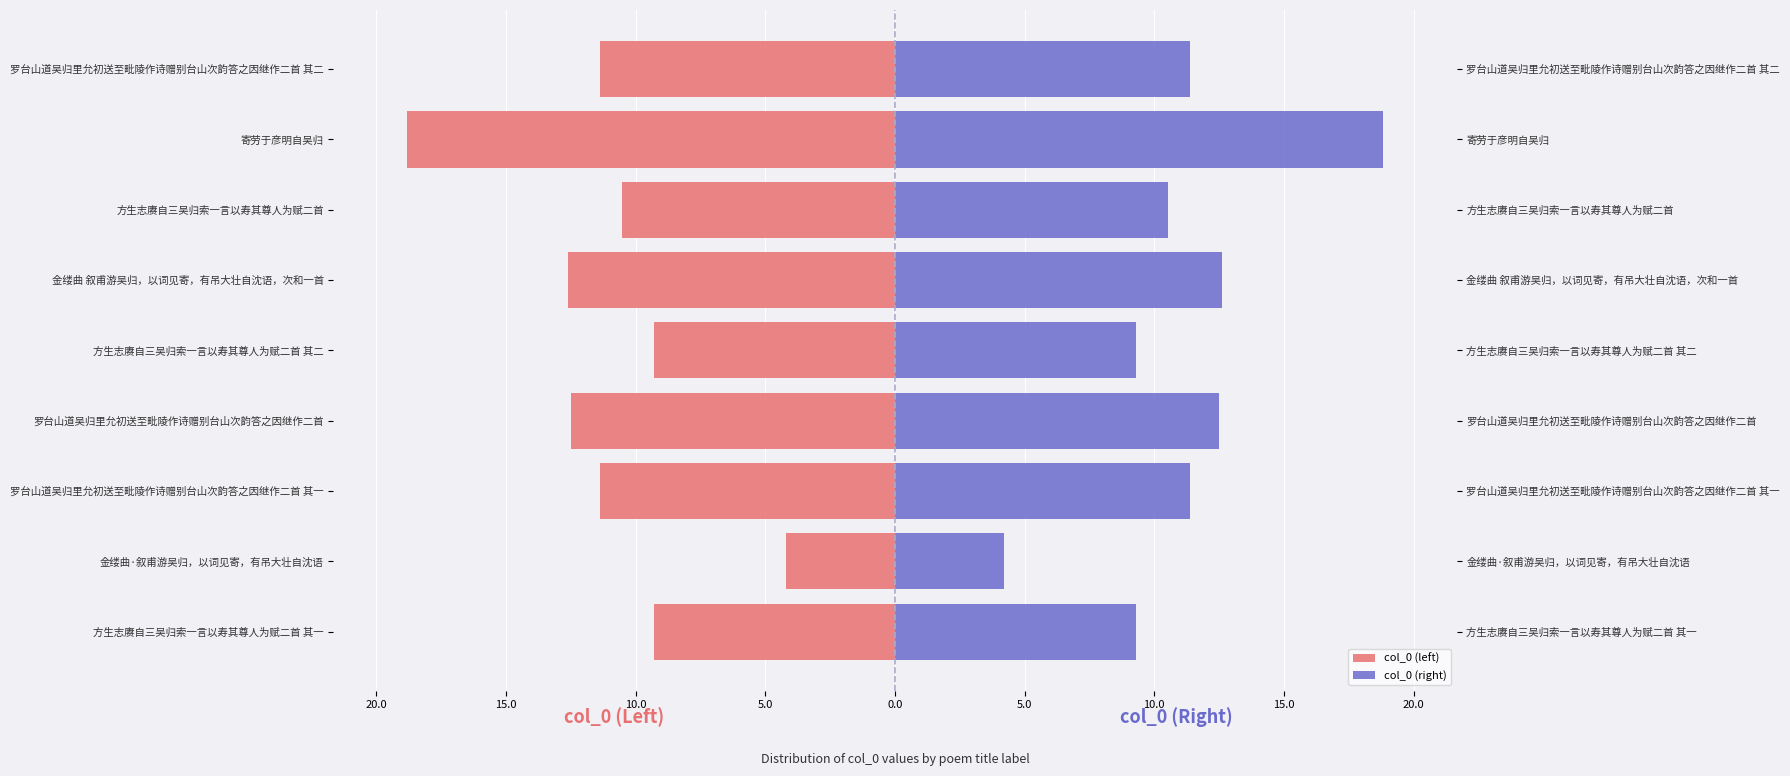

What are all the series names shown in the legend?

col_0 (left), col_0 (right)